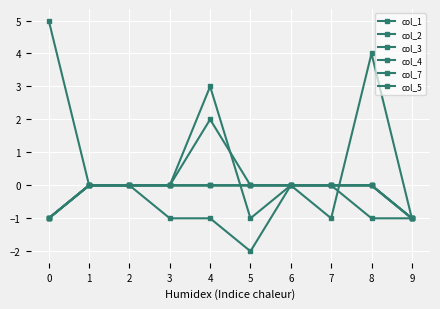

Count the number of categories in the chart.

10